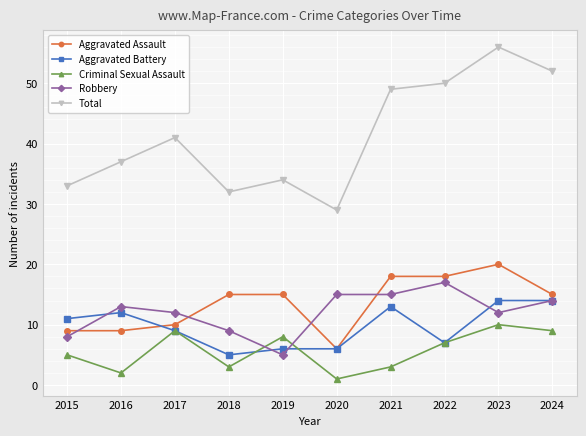

What is the sum of all Criminal Sexual Assault values?

57